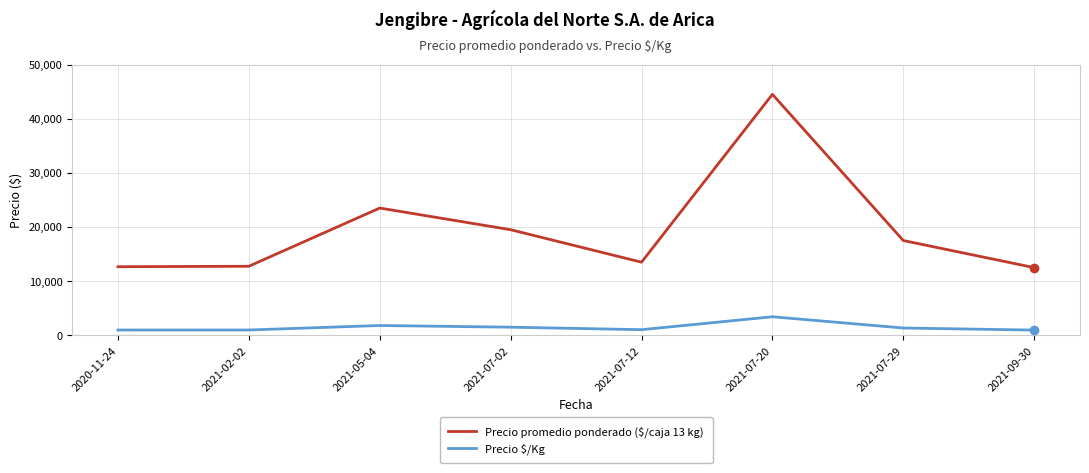

True or false: Precio $/Kg and Precio promedio ponderado ($/caja 13 kg) cross at least once.

False